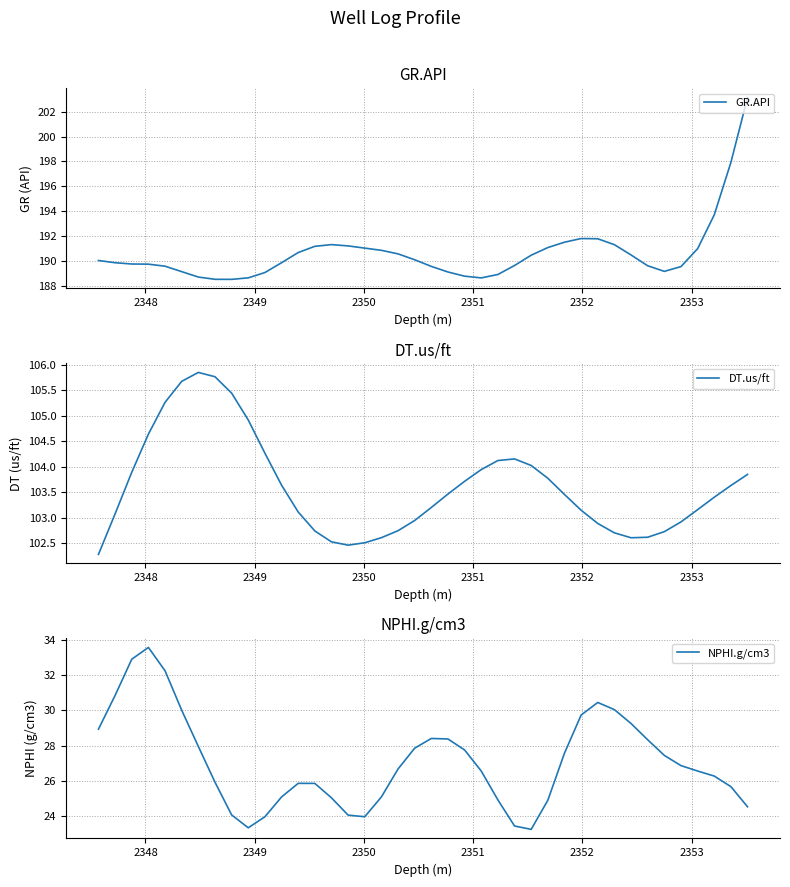

What is the minimum value shown in the chart?

23.2